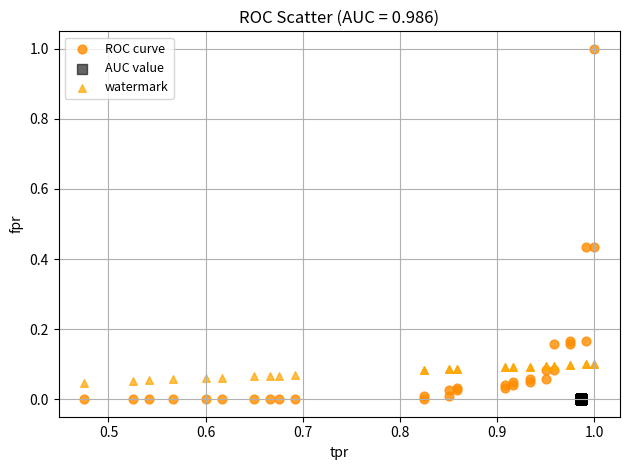

Which series contains the highest Y value?

ROC curve